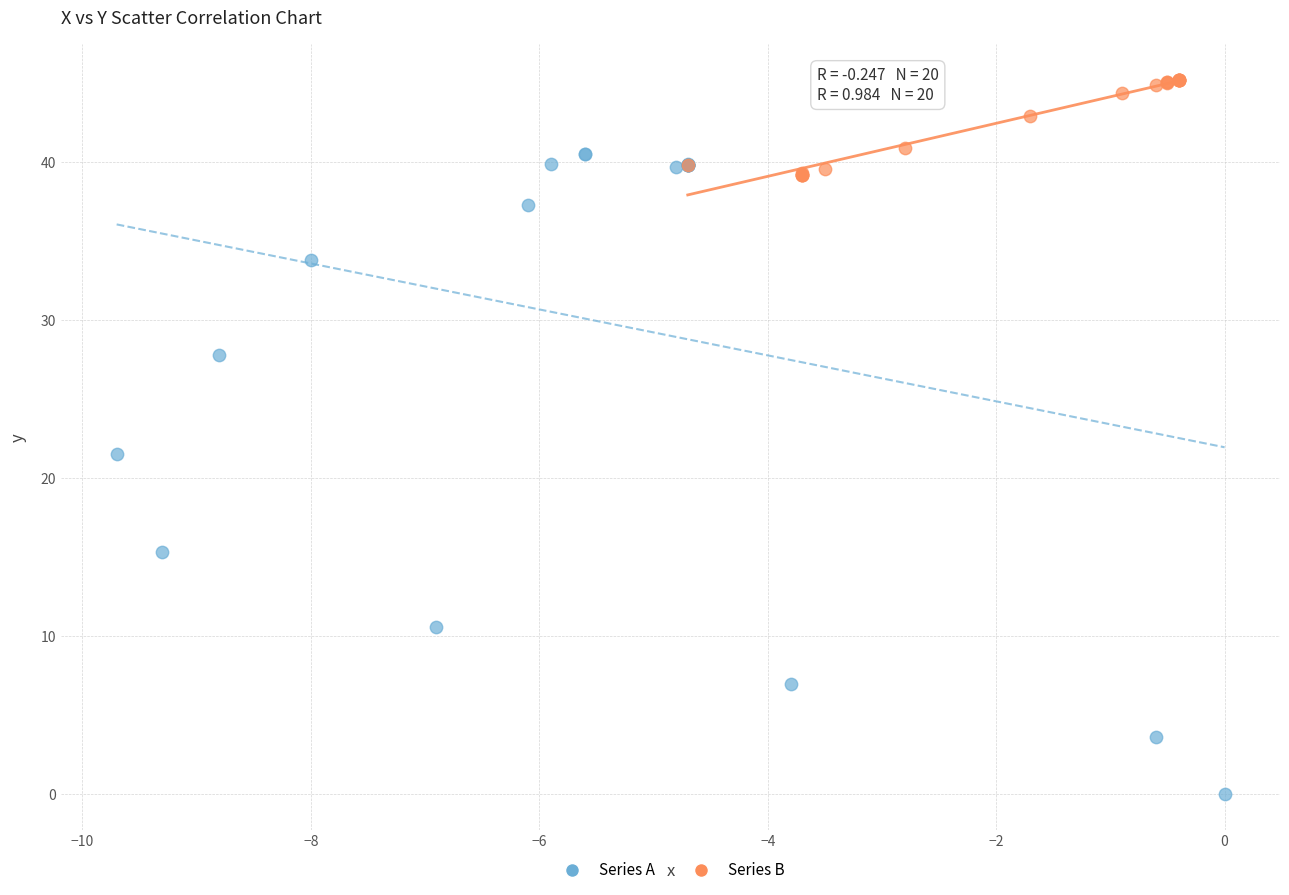

What are all the series names shown in the legend?

Series A, Series B